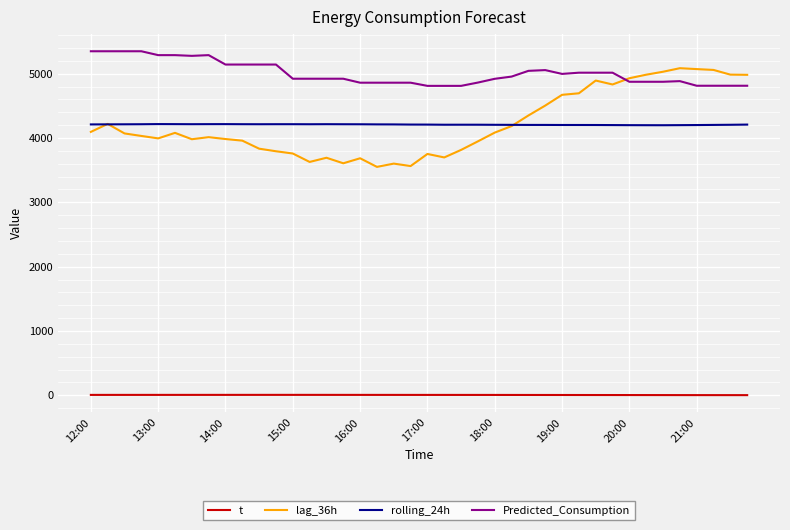

What is the sum of all t values?

254.6